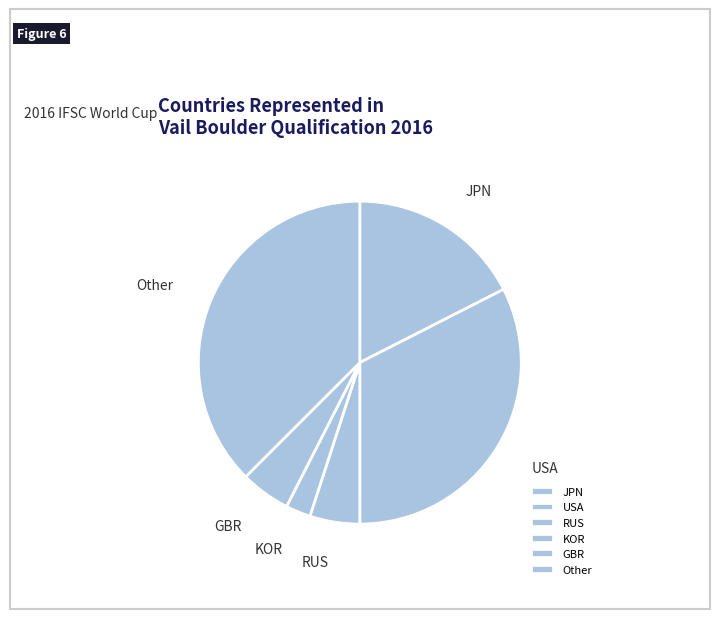

What is the ratio of the value at USA to the value at GBR?

6.5